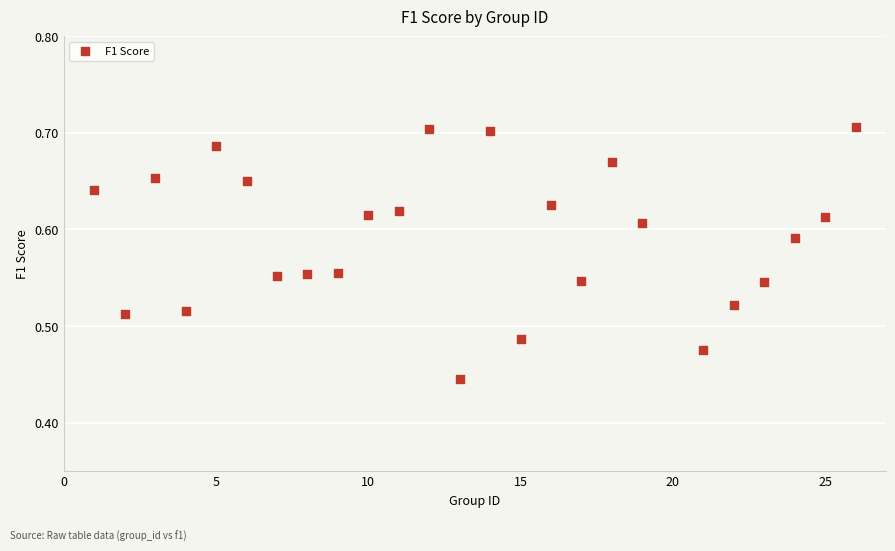

What is the range of X values (max minus min)?

25.0